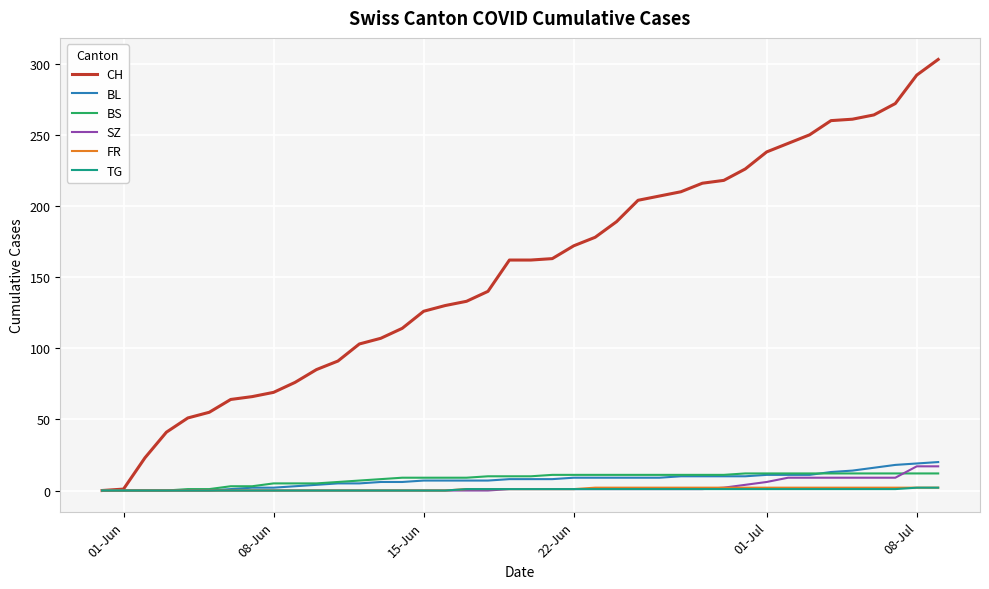

What is the greatest value displayed?

303